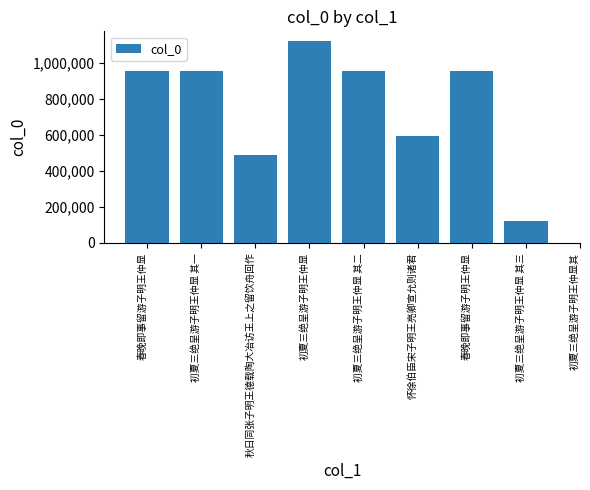

What is the difference between the values at 初夏三绝呈游子明王仲显 其二 and 怀徐伯臣宋子明王亮卿宣允则诸君?

360044